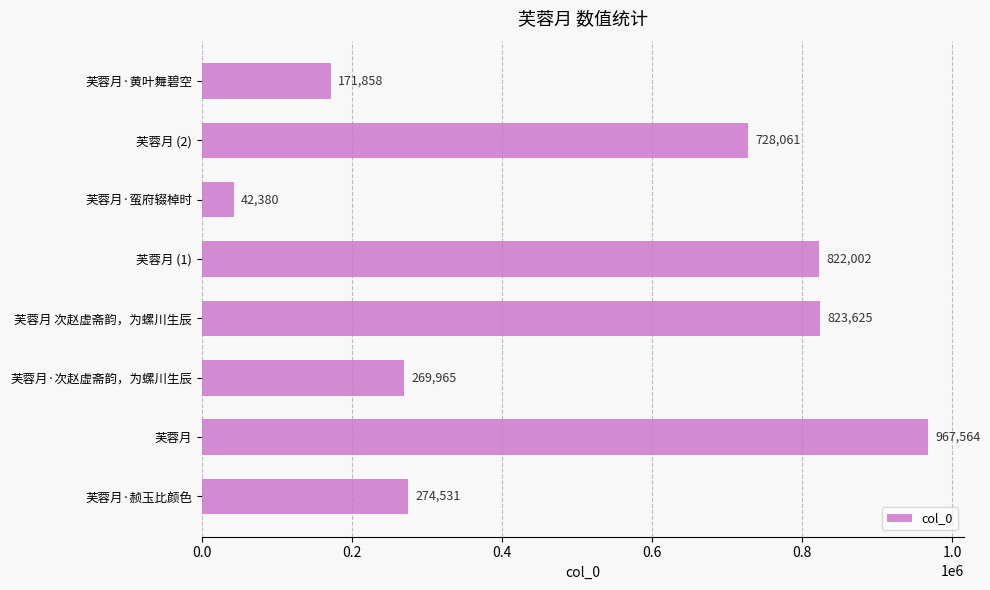

Reading bottom to top, transcribe all the data shown in this chart.

274531	967564	269965	823625	822002	42380	728061	171858